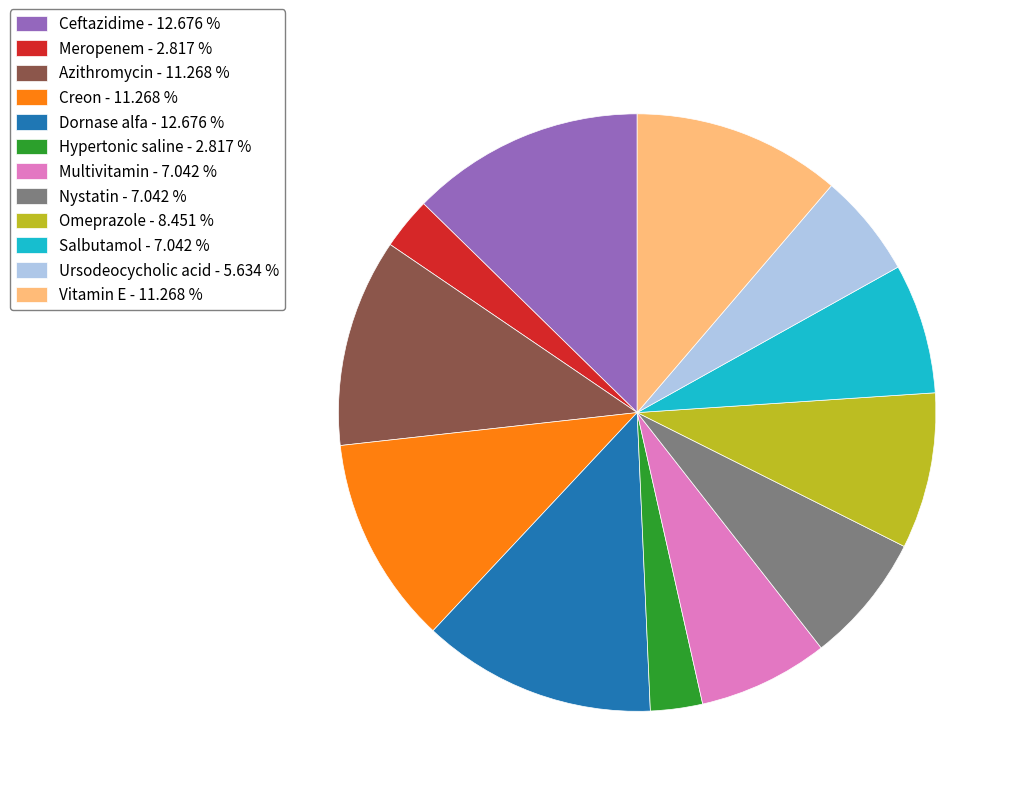

Is the sum of Ceftazidime and Nystatin greater than half?

No